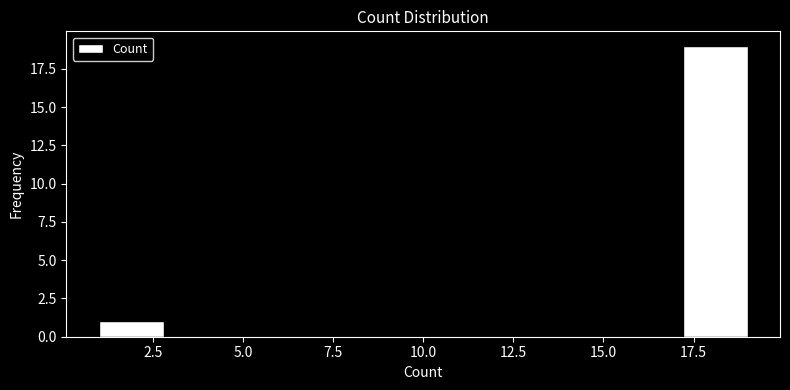

Around what value on the x-axis is the tallest bar? Give the approximate position of its centre, as read against the axis.

18.0